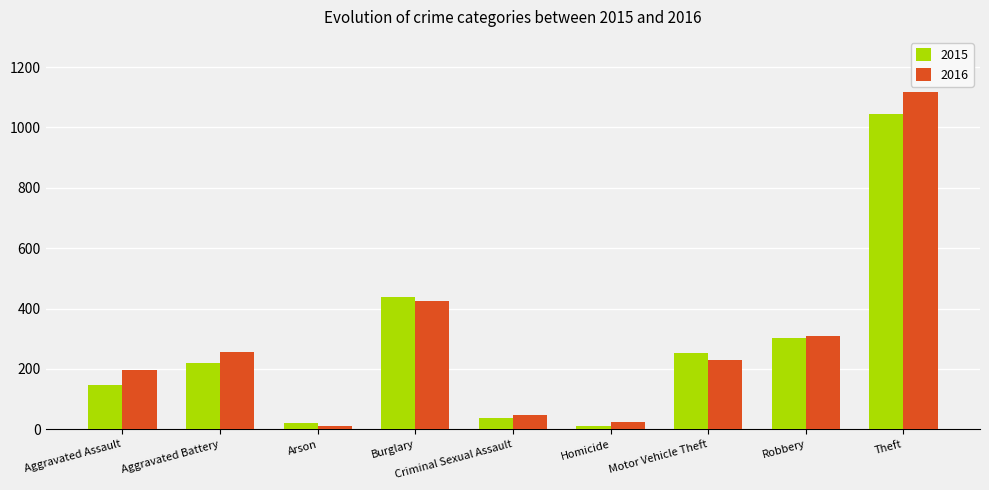

What is the label of the 3rd bar from the left?

Arson